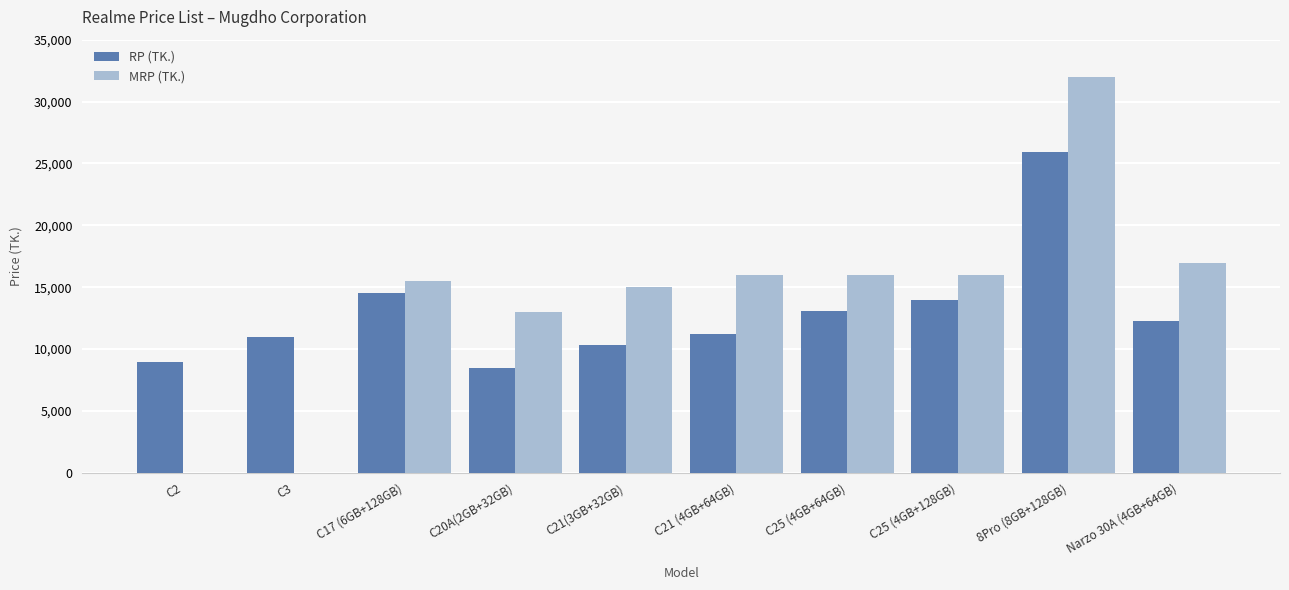

What is the difference between the MRP (TK.) values at C3 and C21 (4GB+64GB)?

15990